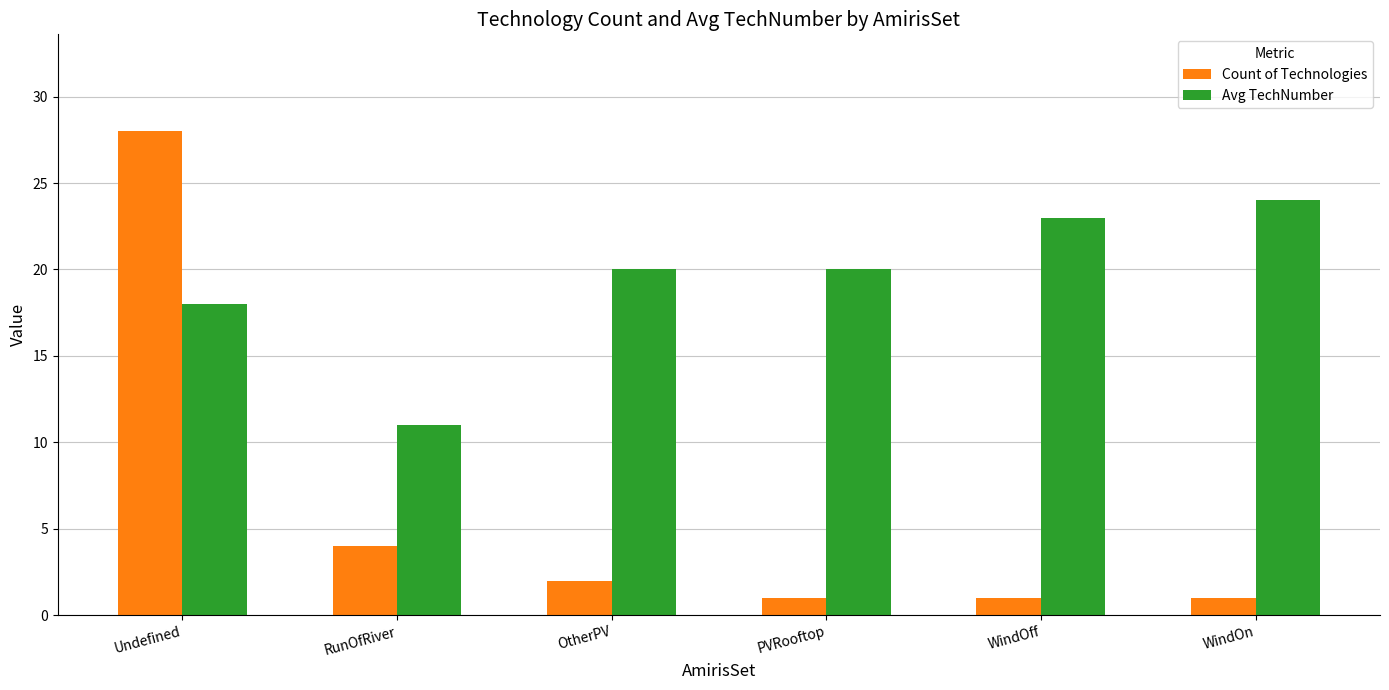

What are all the series names shown in the legend?

Count of Technologies, Avg TechNumber